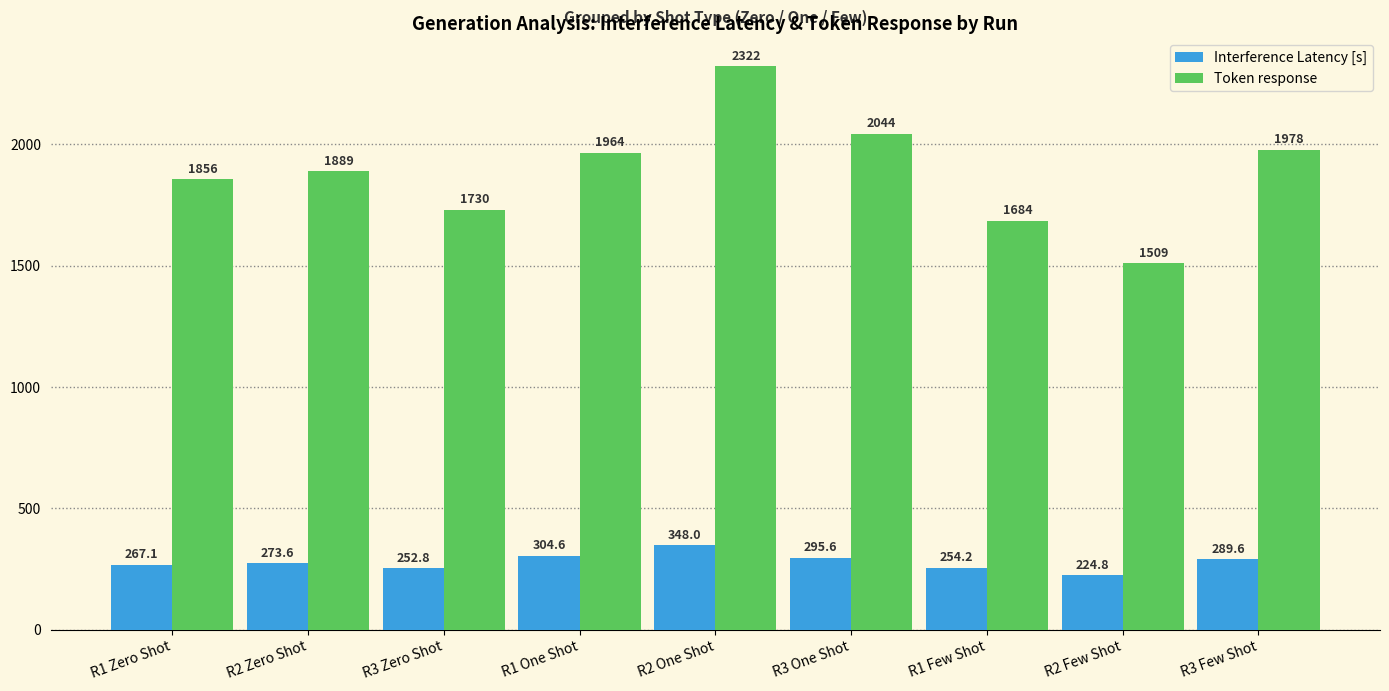

How many bars are there in each group?

2